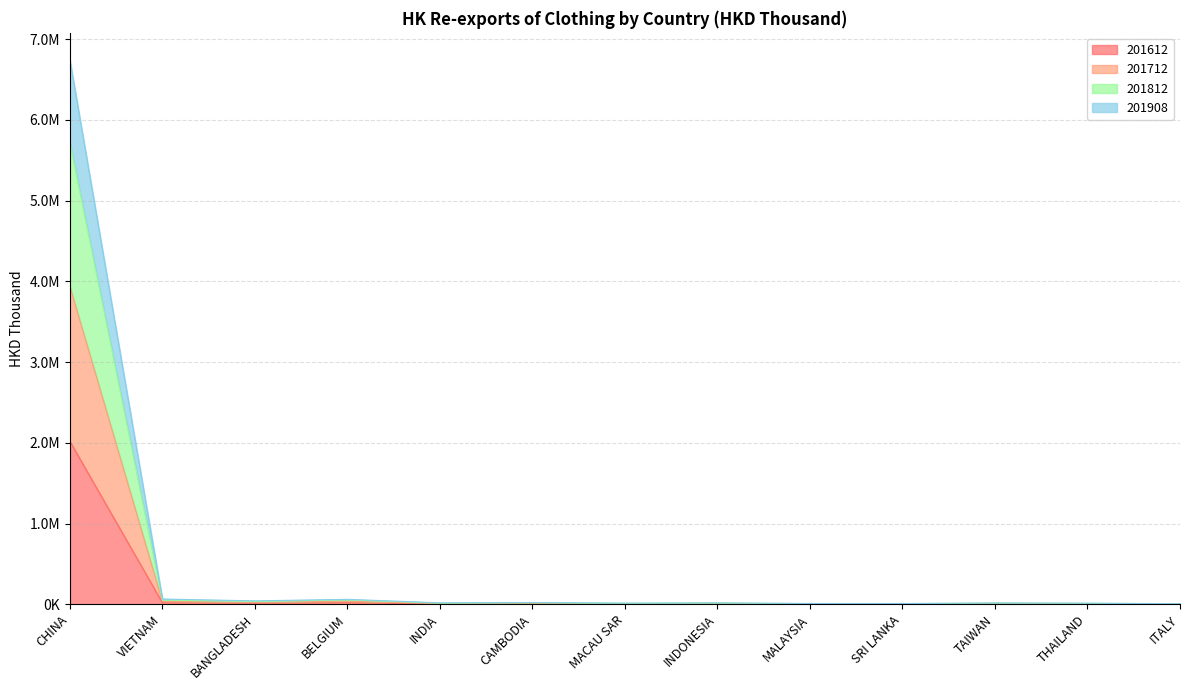

Rank the categories by 201612 value from highest to lowest.

CHINA, VIETNAM, BELGIUM, BANGLADESH, CAMBODIA, INDONESIA, TAIWAN, THAILAND, INDIA, MACAU SAR, MALAYSIA, SRI LANKA, ITALY